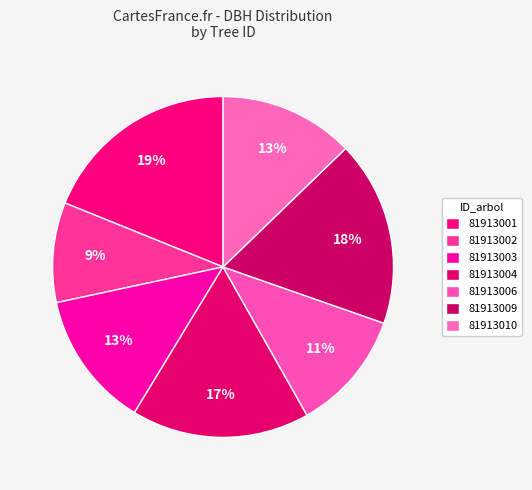

The 81913009 slice represents 12% of the pie. True or false?

False